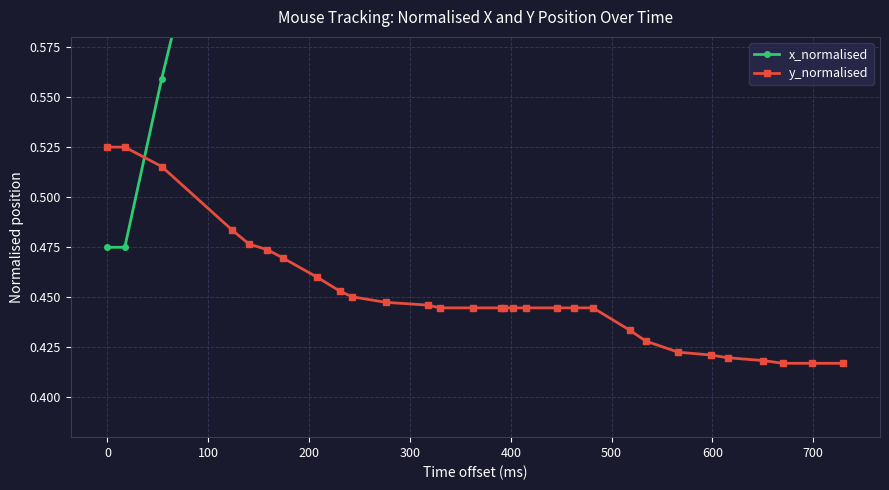

How many y_normalised values are between 0 and 1?

30